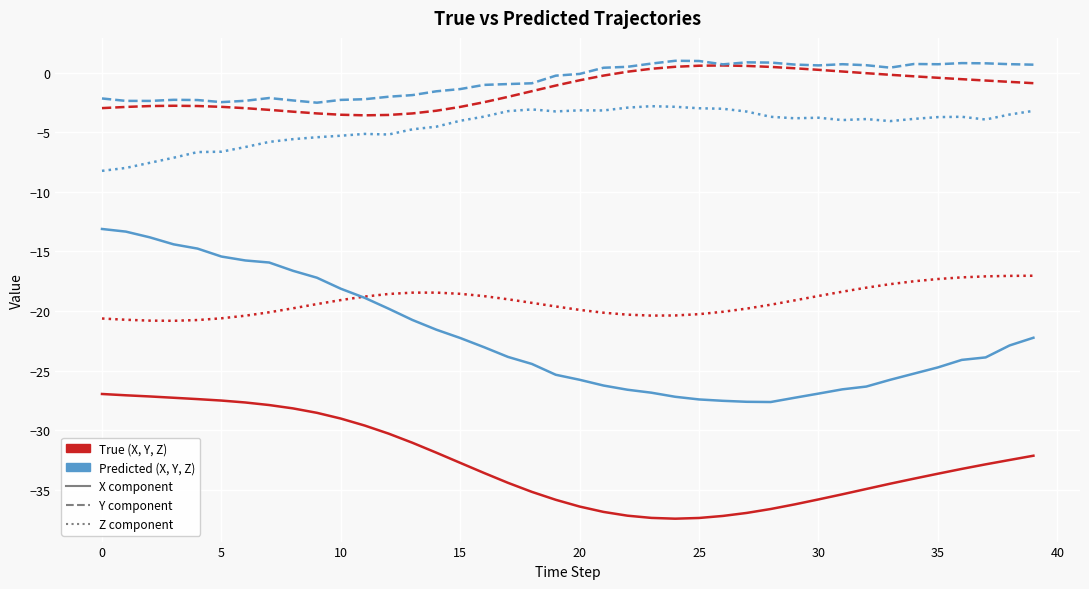

What is the greatest value displayed?

1.0